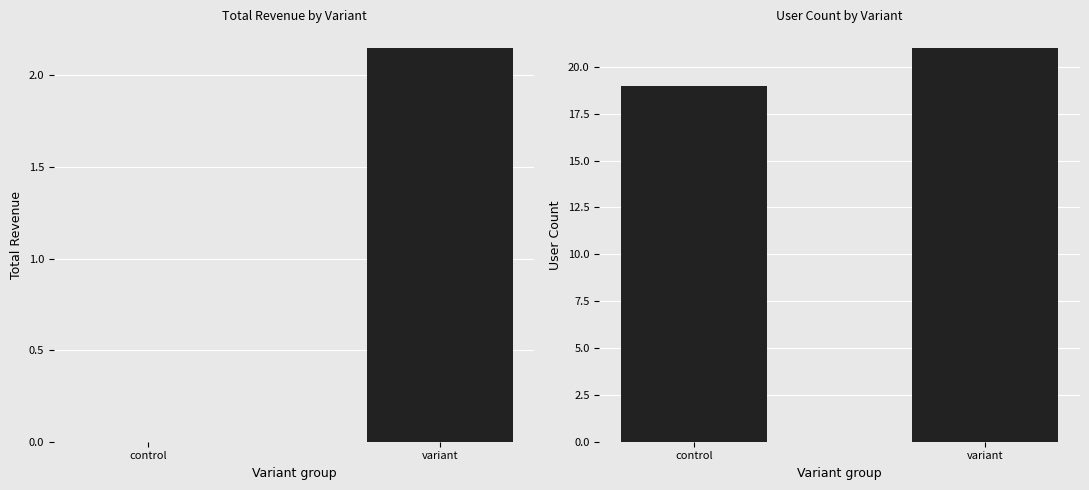

Which category has the lowest value in the Total Revenue series?

control